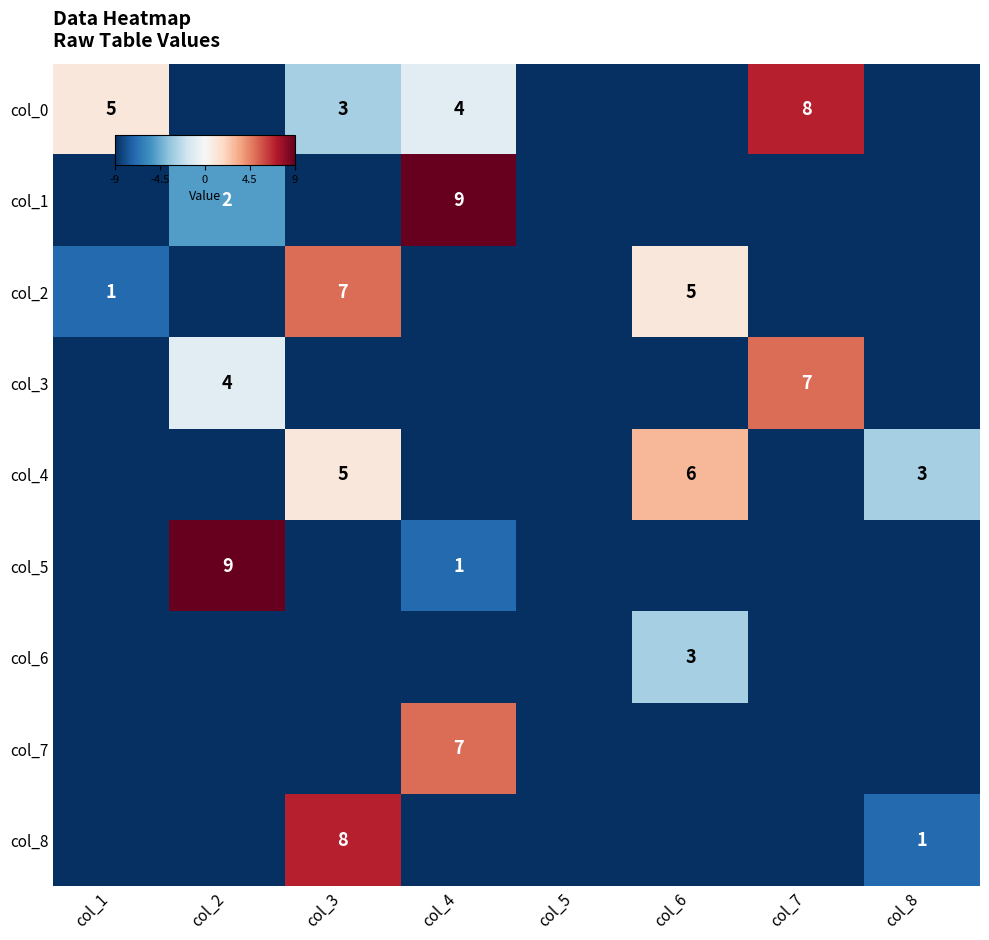

Count the number of data series in this chart.

9